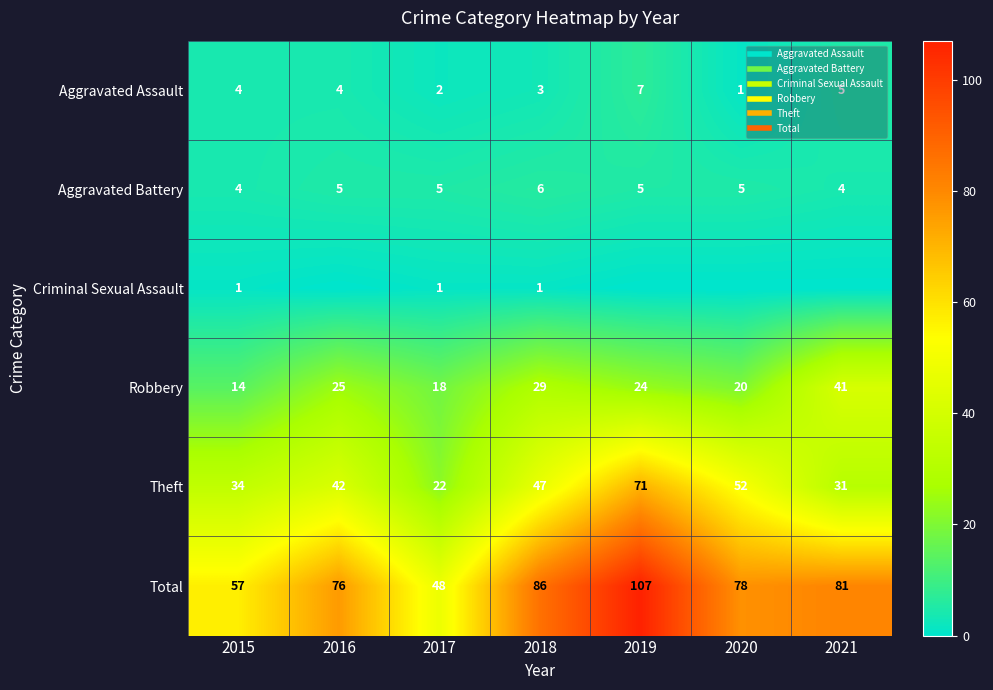

Is it true that Total equals 78 at 2020?

True